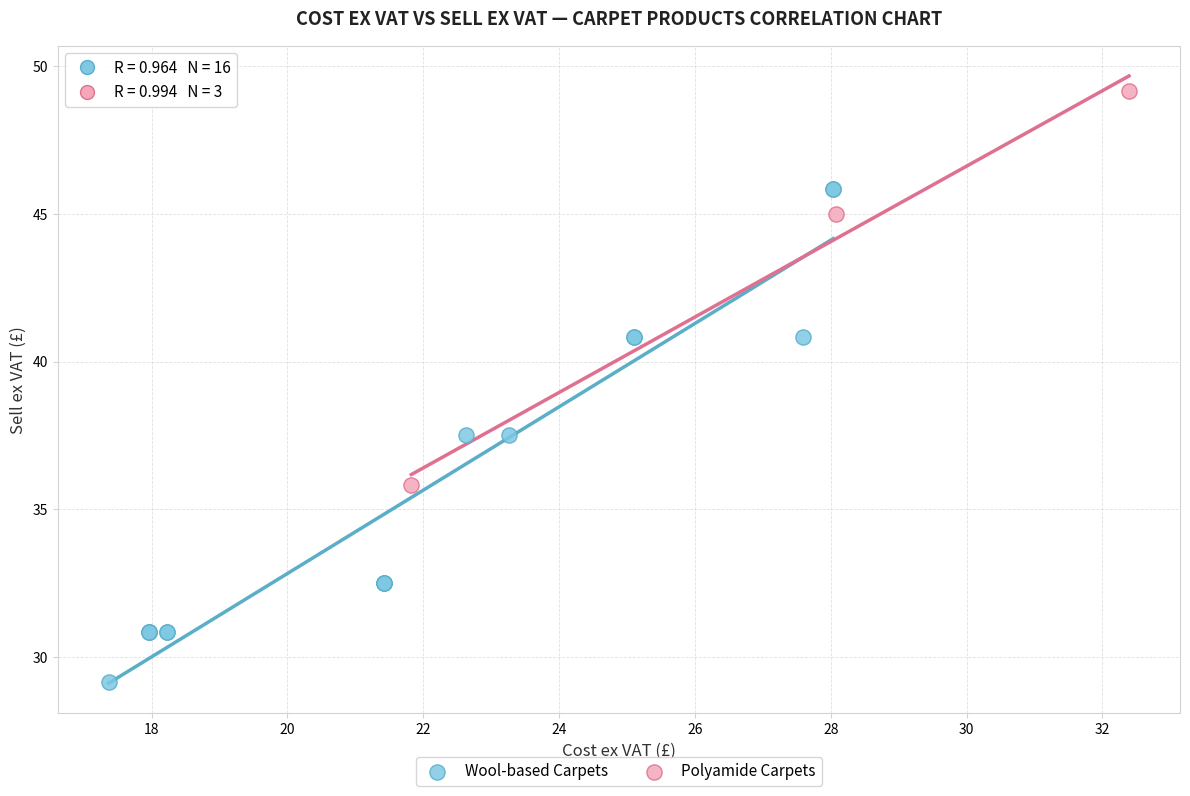

Which series reaches the minimum Y coordinate?

Wool-based Carpets